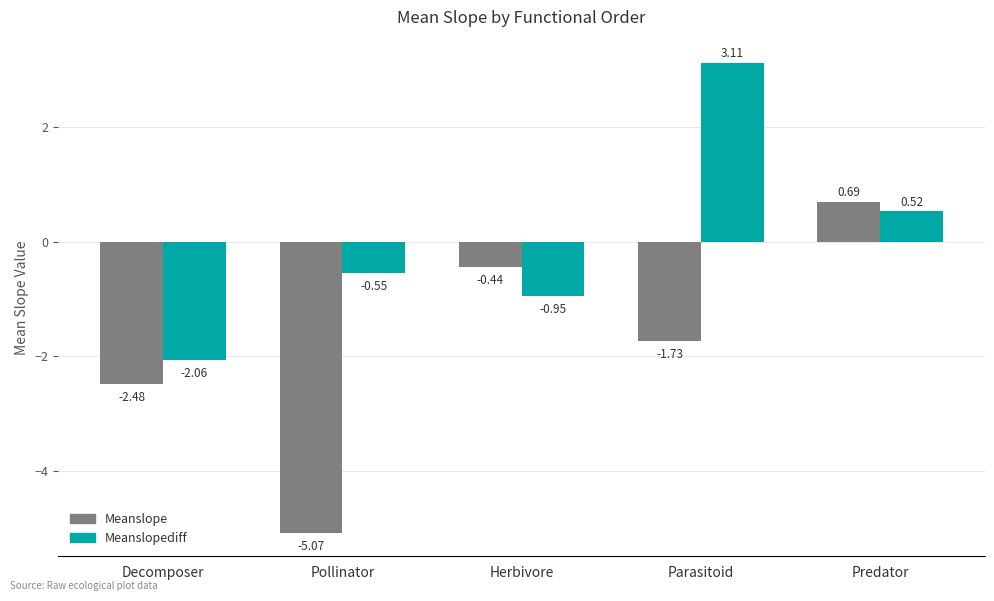

Between Parasitoid and Predator, which series saw the biggest shift?

Meanslopediff